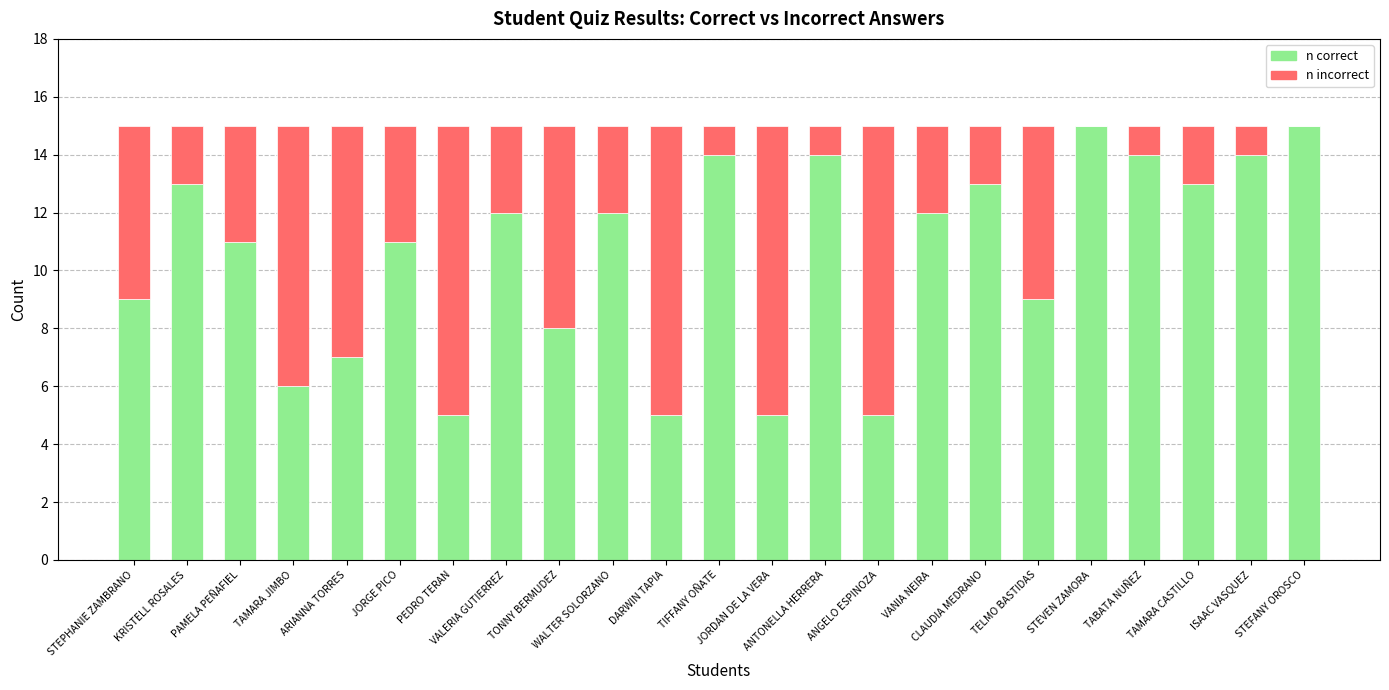

What are all the series names shown in the legend?

n correct, n incorrect